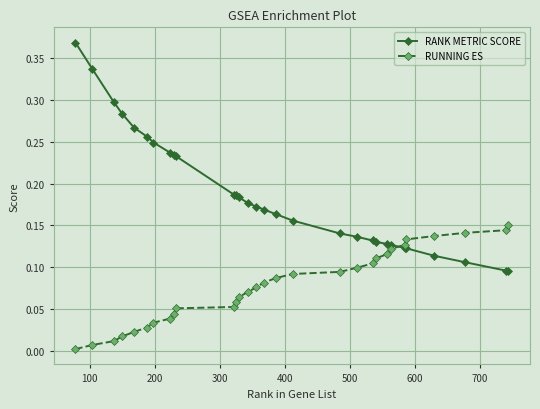

What is the sum of all RUNNING ES values?

2.3